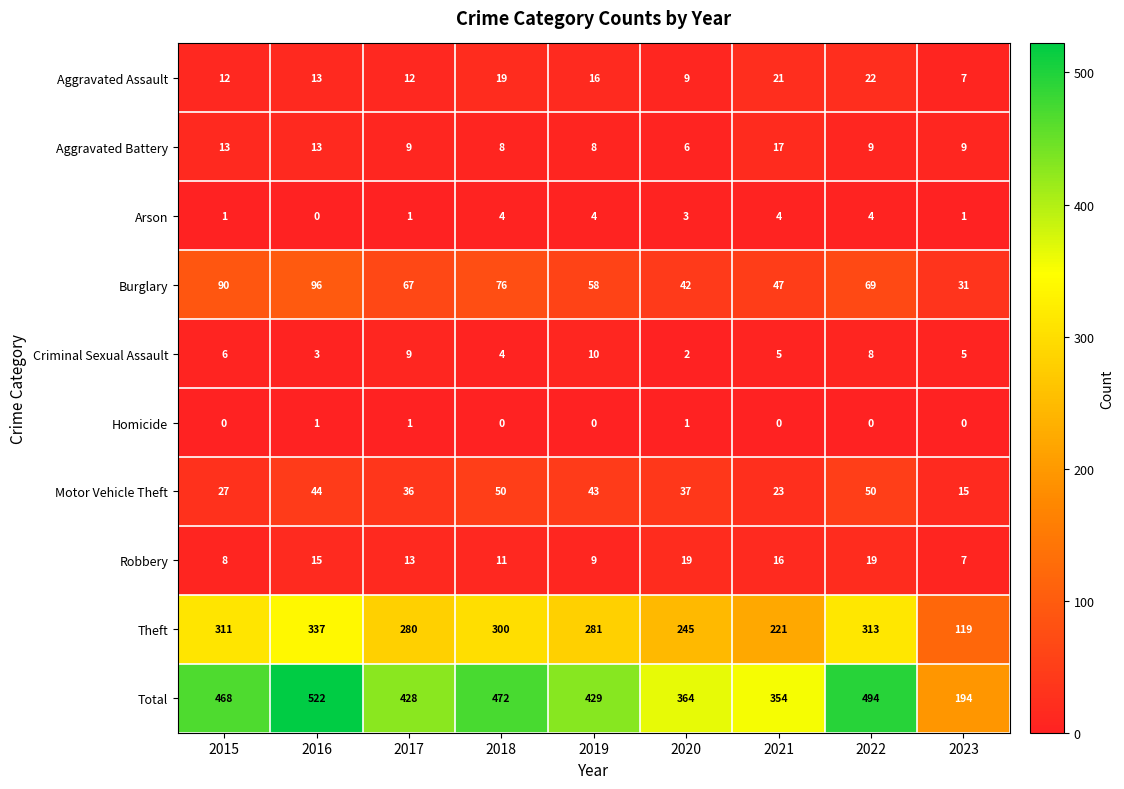

What is the average value of the Robbery series?

13